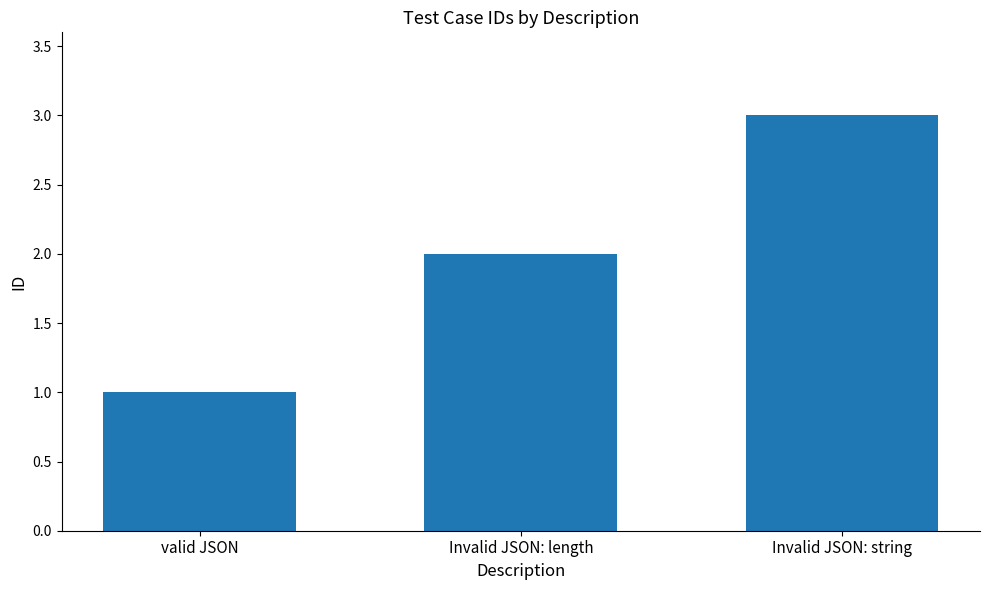

At which category does the chart reach its minimum across all series?

valid JSON